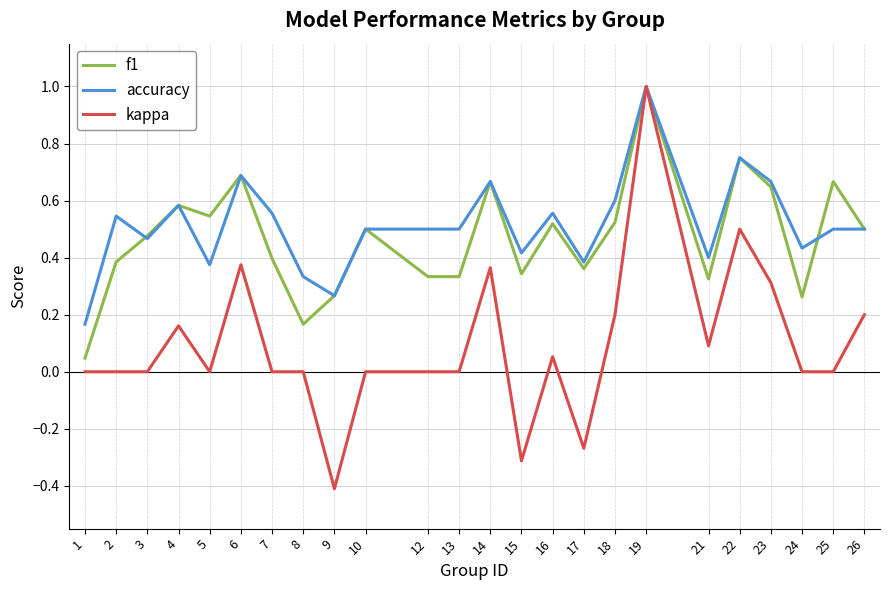

Is the value of f1 at 12 greater than the value of accuracy at 9?

Yes